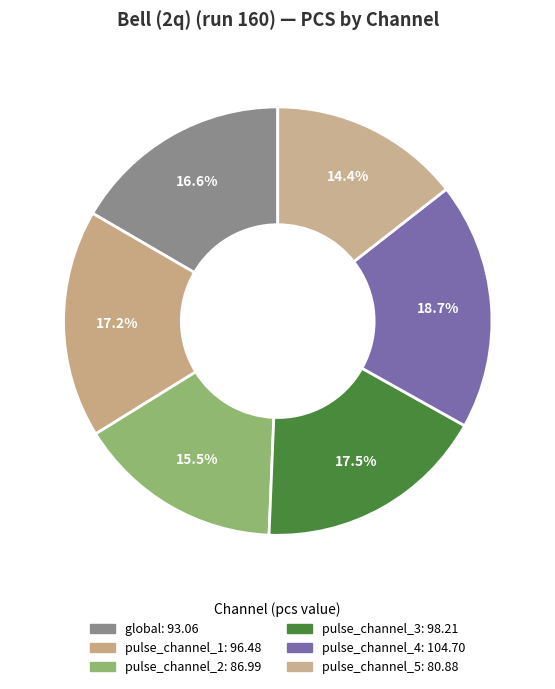

How many slices are in this pie chart?

6